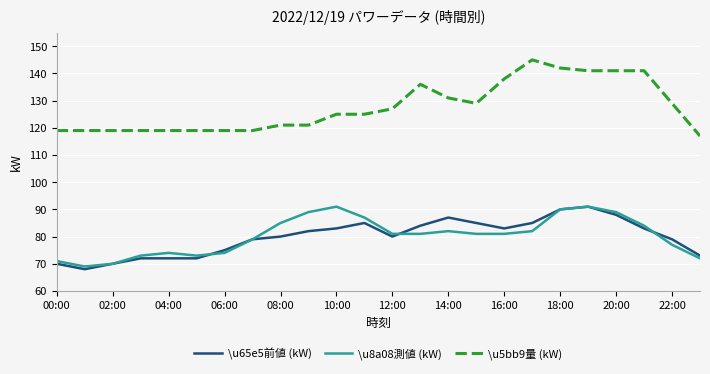

What is the minimum value for \u8a08測値 (kW)?

69